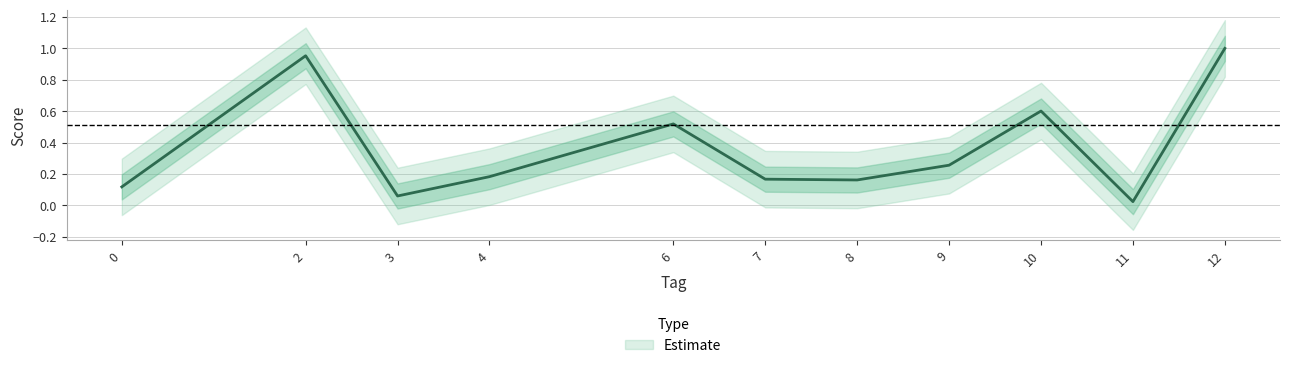

Reading left to right, what are all the values shown in this chart?

0.1	1.0	0.1	0.2	0.5	0.2	0.2	0.3	0.6	0.0	1.0